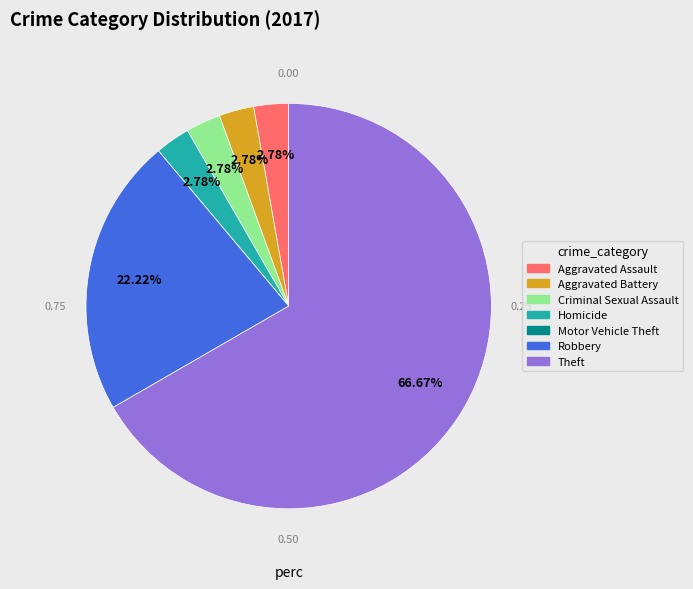

What is the ratio of the value at Criminal Sexual Assault to the value at Robbery?

0.1